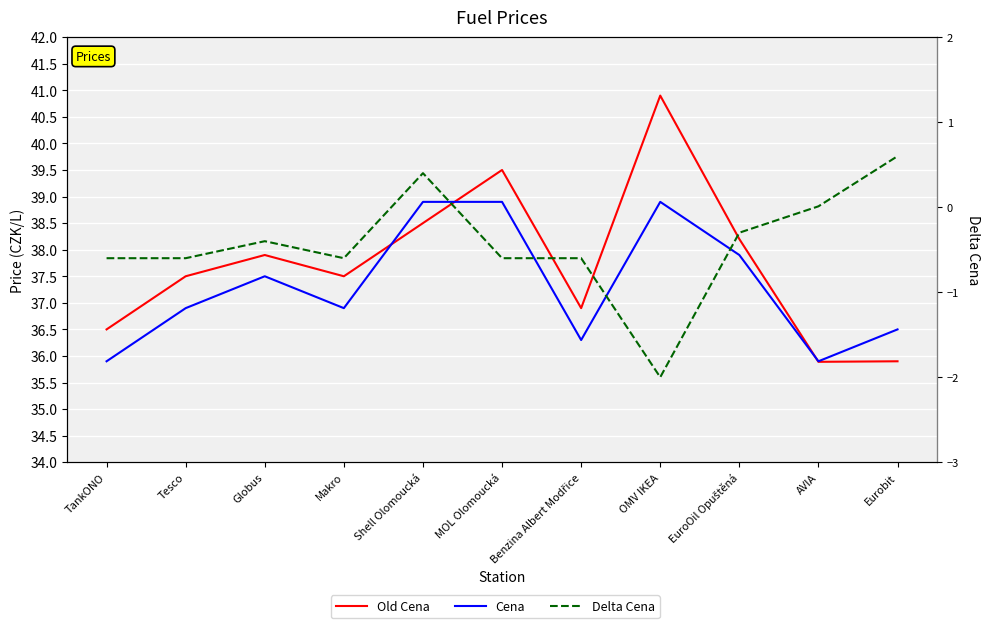

At which category is the sum across all series the highest?

Shell Olomoucká